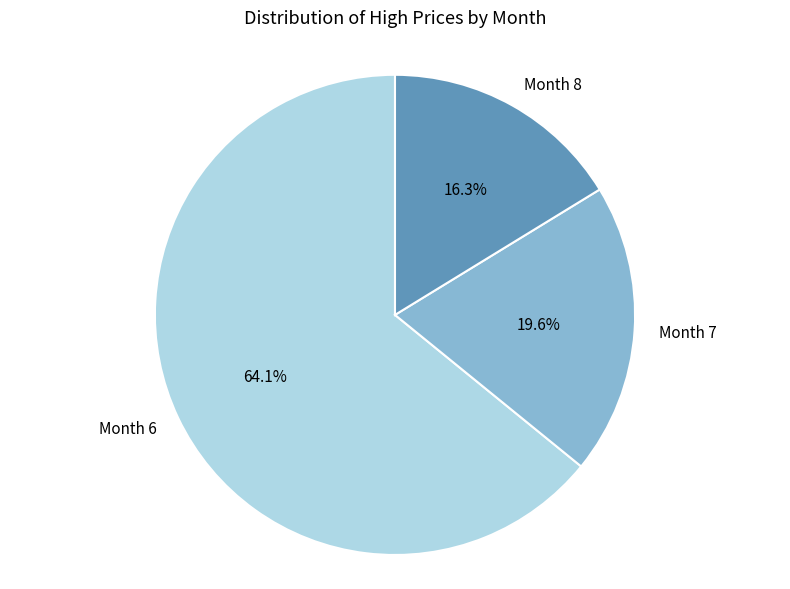

Do Month 6 and Month 8 together represent more than half of the pie?

Yes